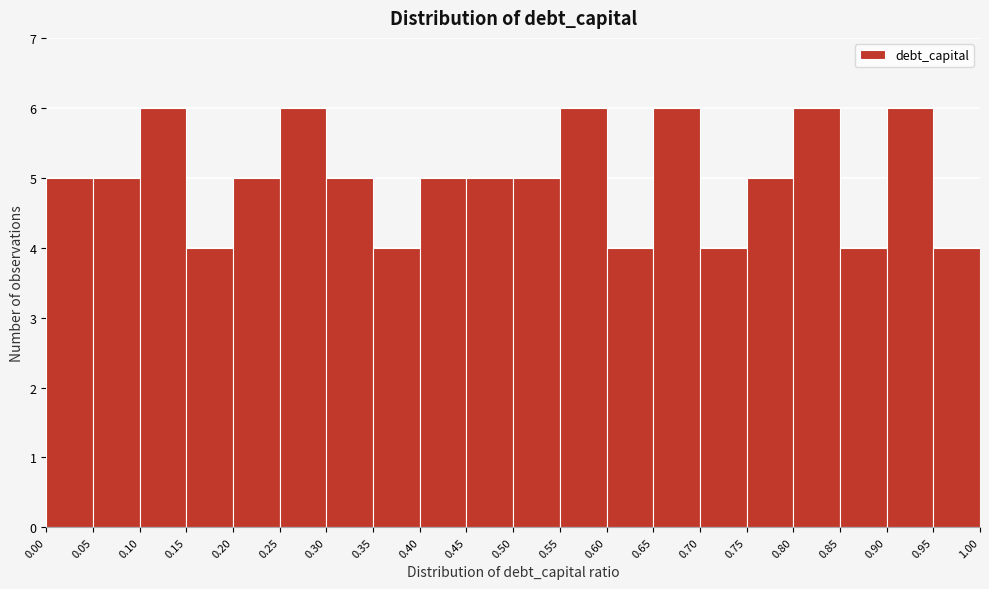

How tall is the bar that spans 0.75 to 0.80 on the x-axis? The values are not printed on the chart, so give them approximately, as read against the axis.

5